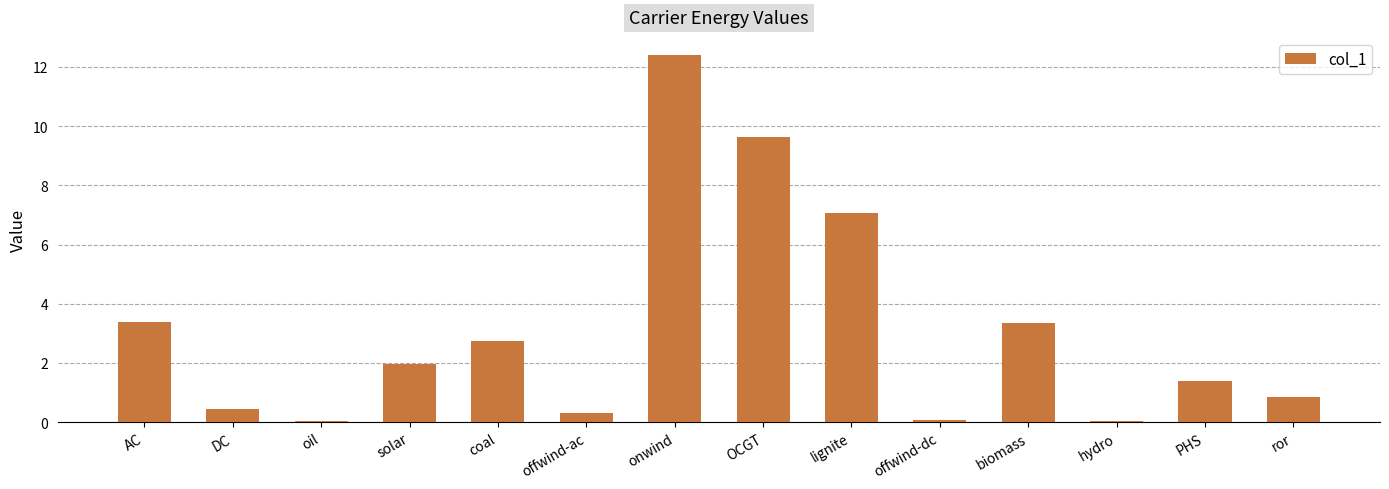

How many categories are shown in the chart?

14